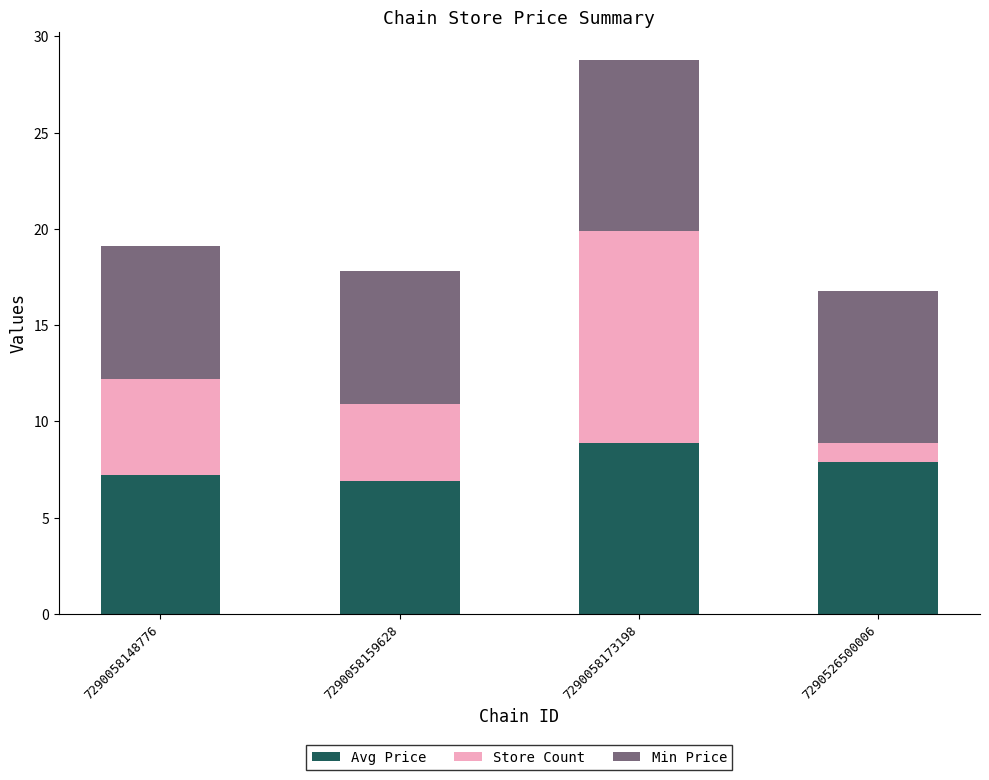

What is the approximate value of Avg Price at 7290526500006?

7.9